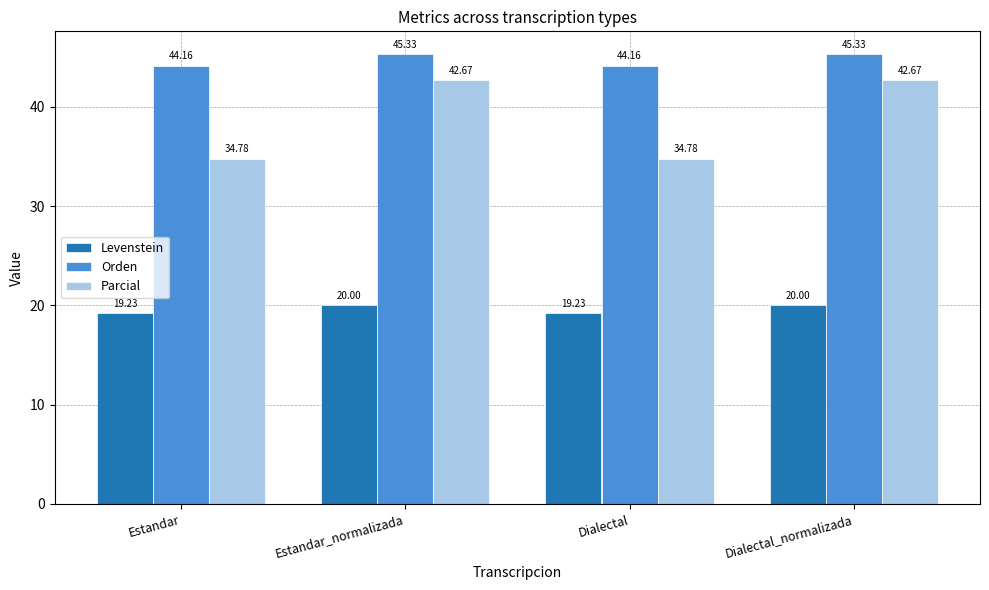

What is the value of the Levenstein bar at the 4th from the left?

20.0